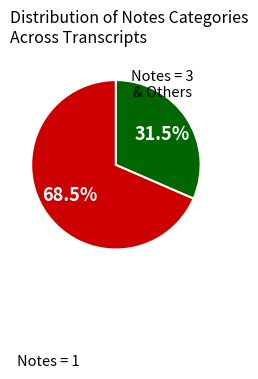

How many slices are in this pie chart?

2